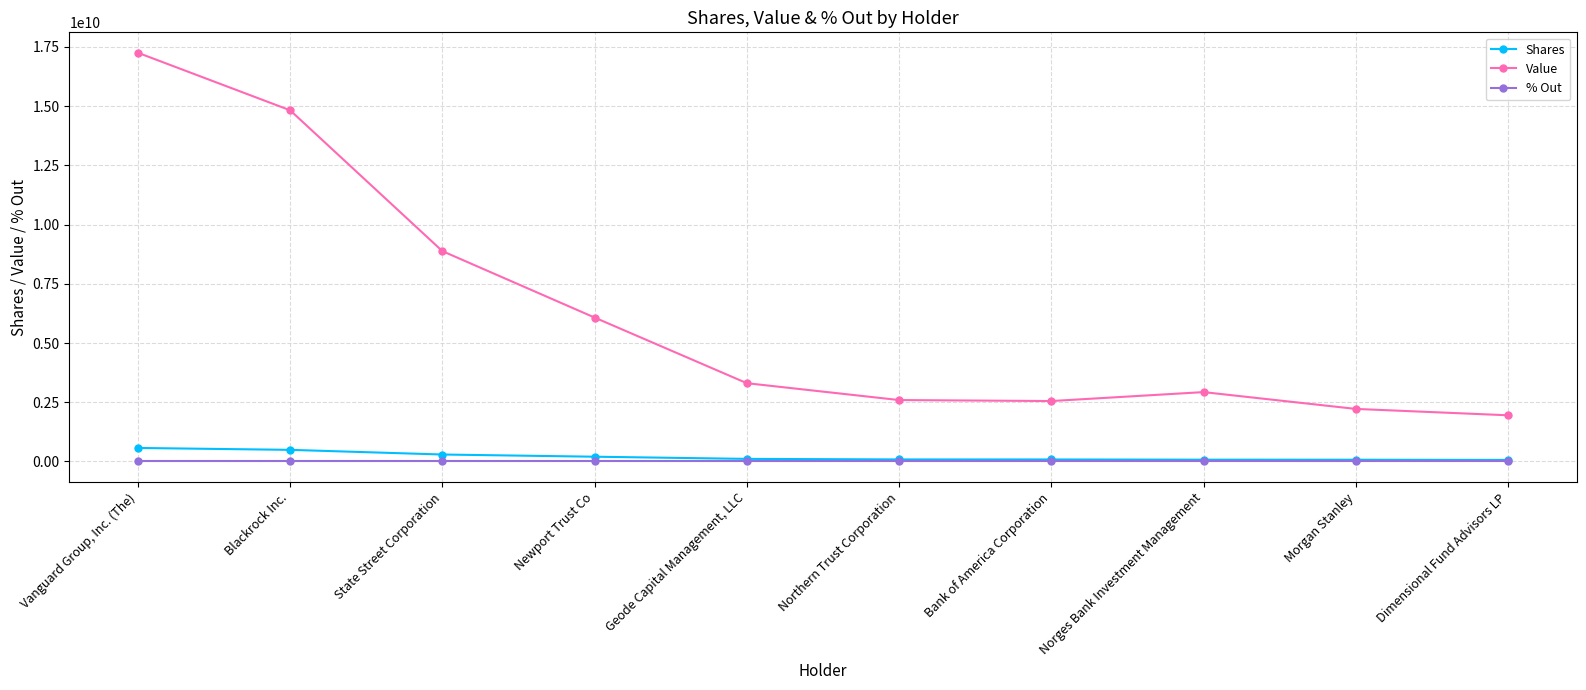

True or false: % Out and Value intersect in this chart.

False